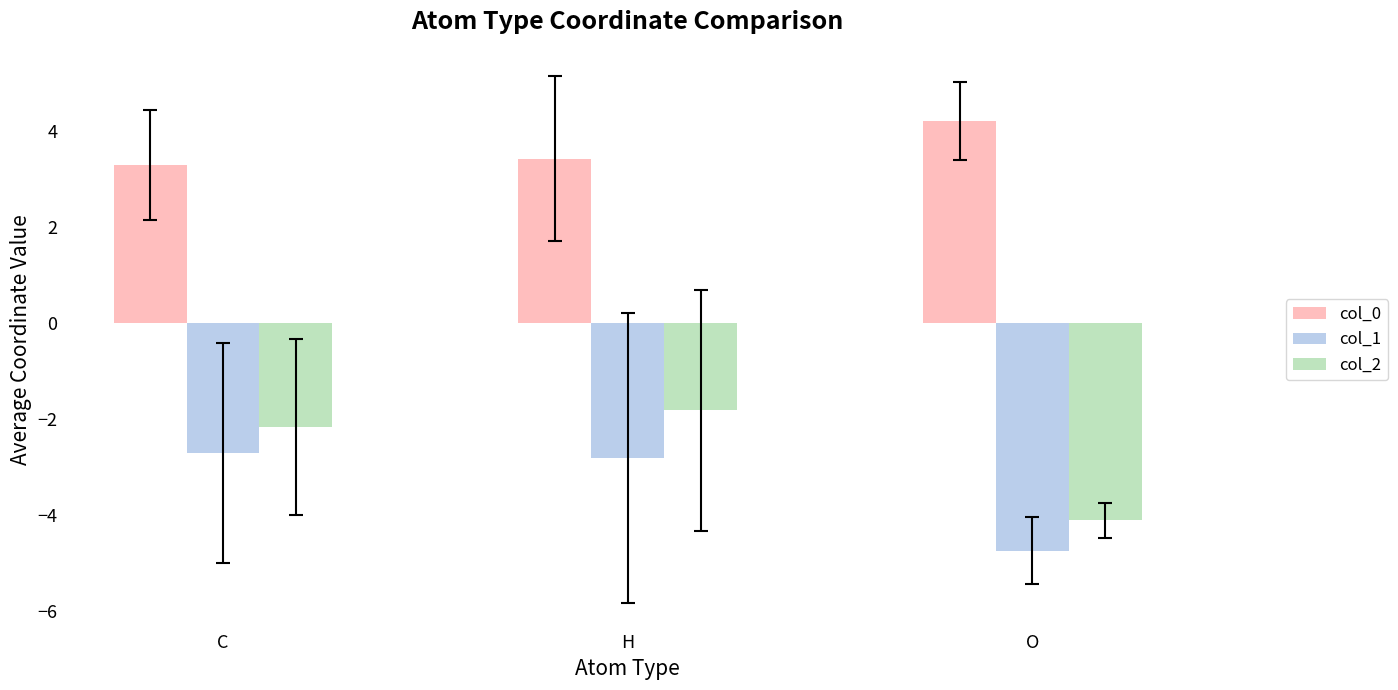

Which series has the largest total across all categories?

col_0